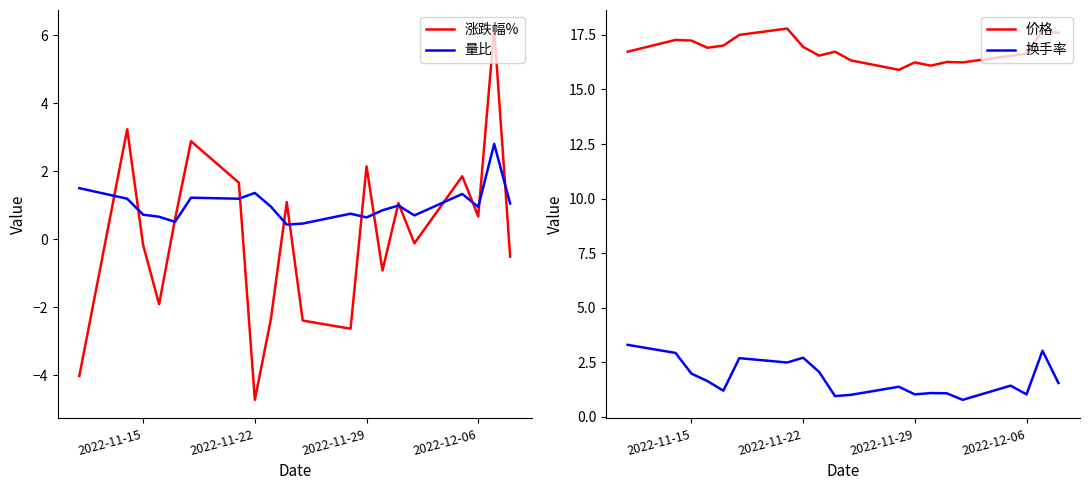

Which series has the largest range (max minus min)?

涨跌幅%